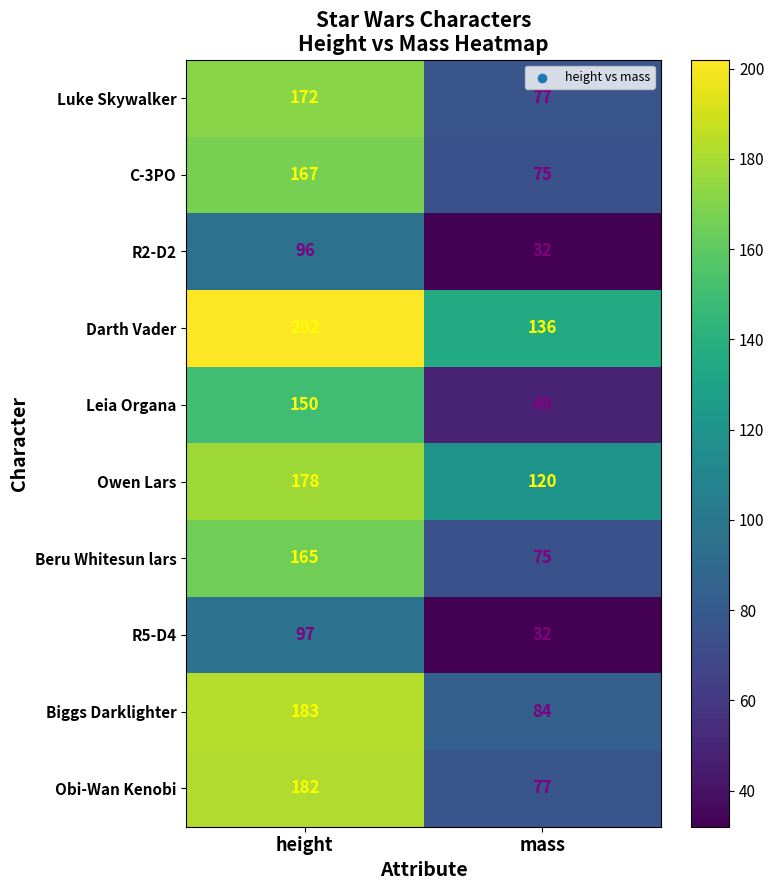

True or false: Obi-Wan Kenobi has a value of 182 at height.

True